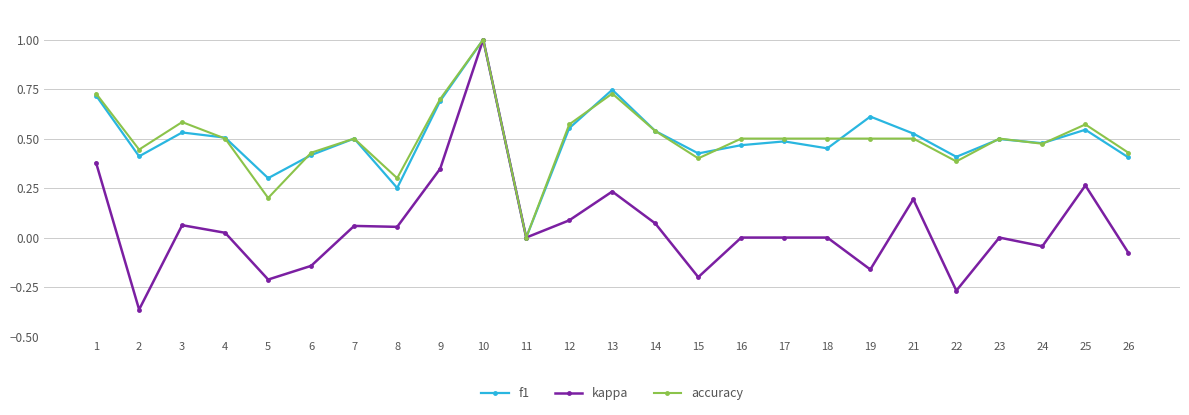

At which category is the sum across all series the highest?

10